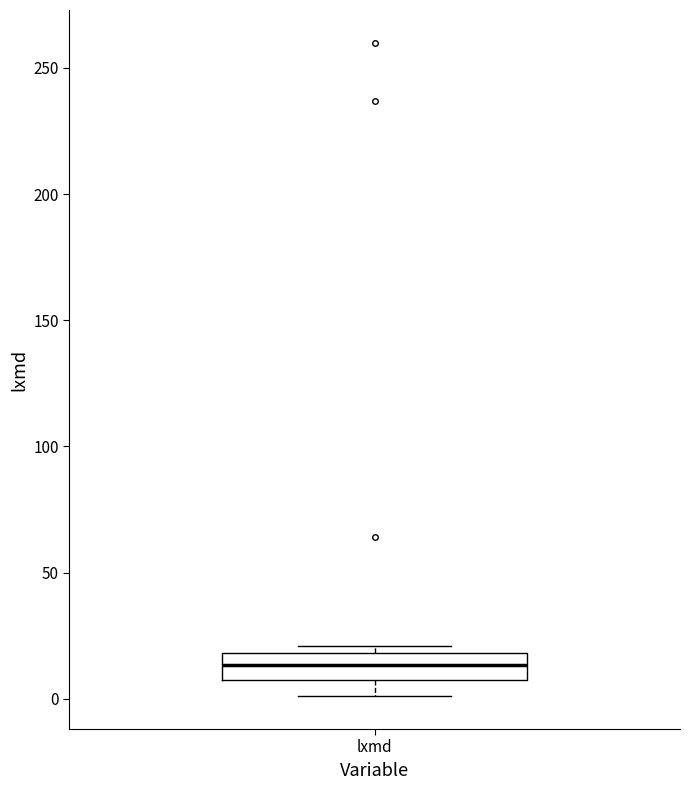

Where does the median line of the box for lxmd sit on the y-axis? The values are not printed on the chart, so give them approximately, as read against the axis.

15